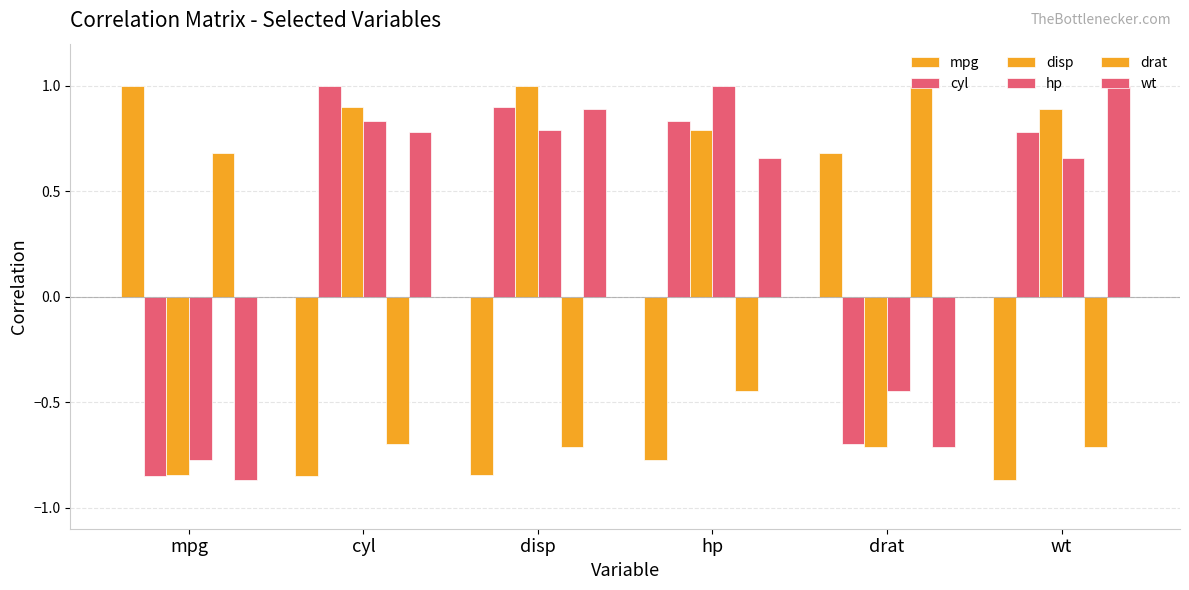

How many bars are there in each group?

6